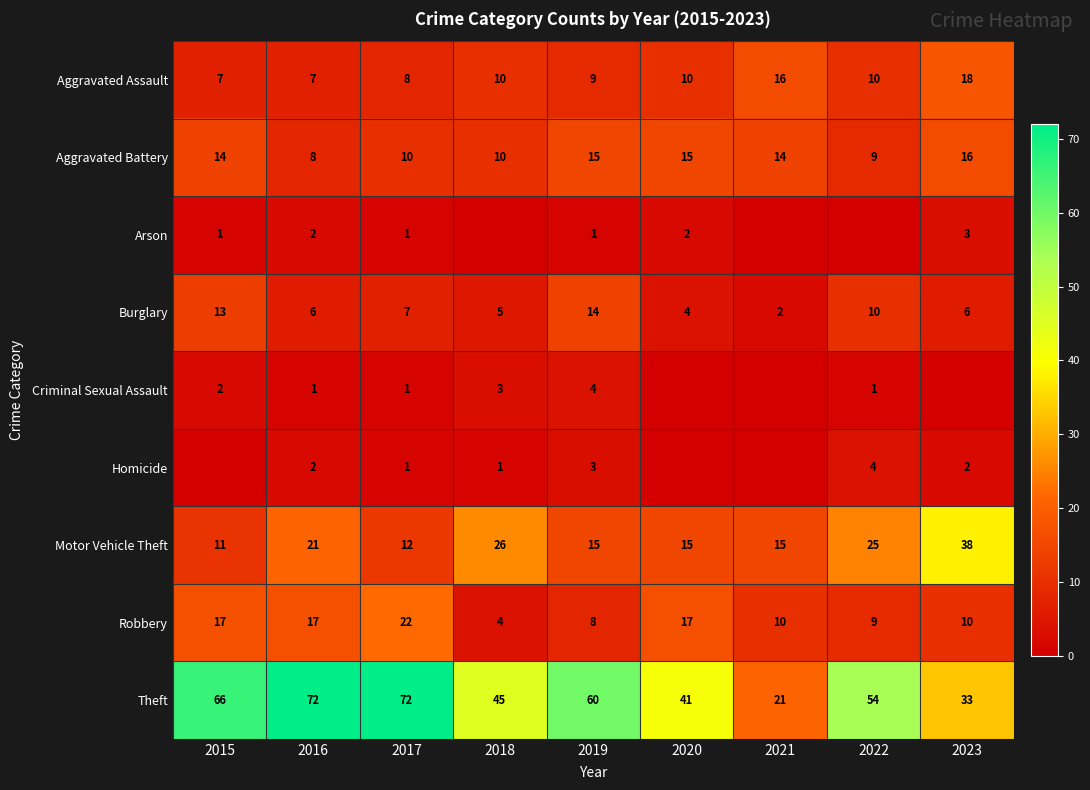

What is the total value across all series at 2019?

129